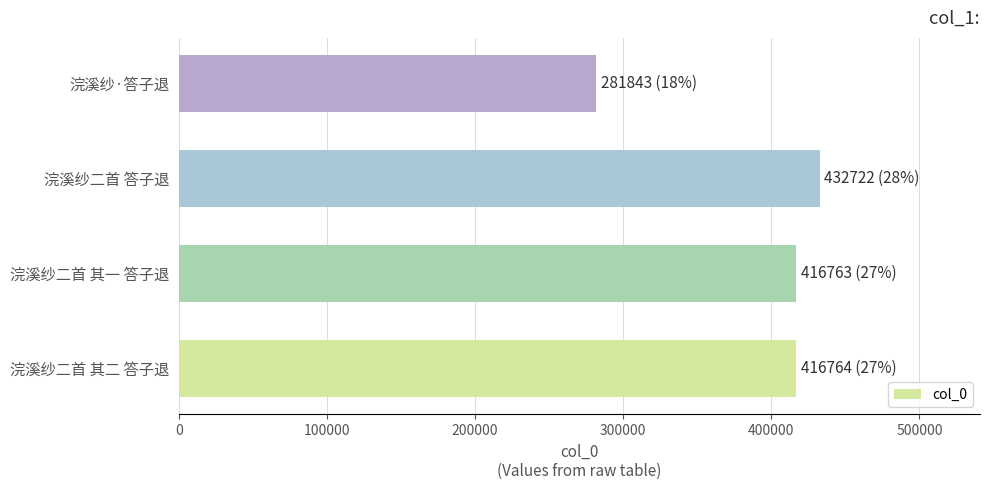

Which label corresponds to the largest value in the chart?

浣溪纱二首 答子退